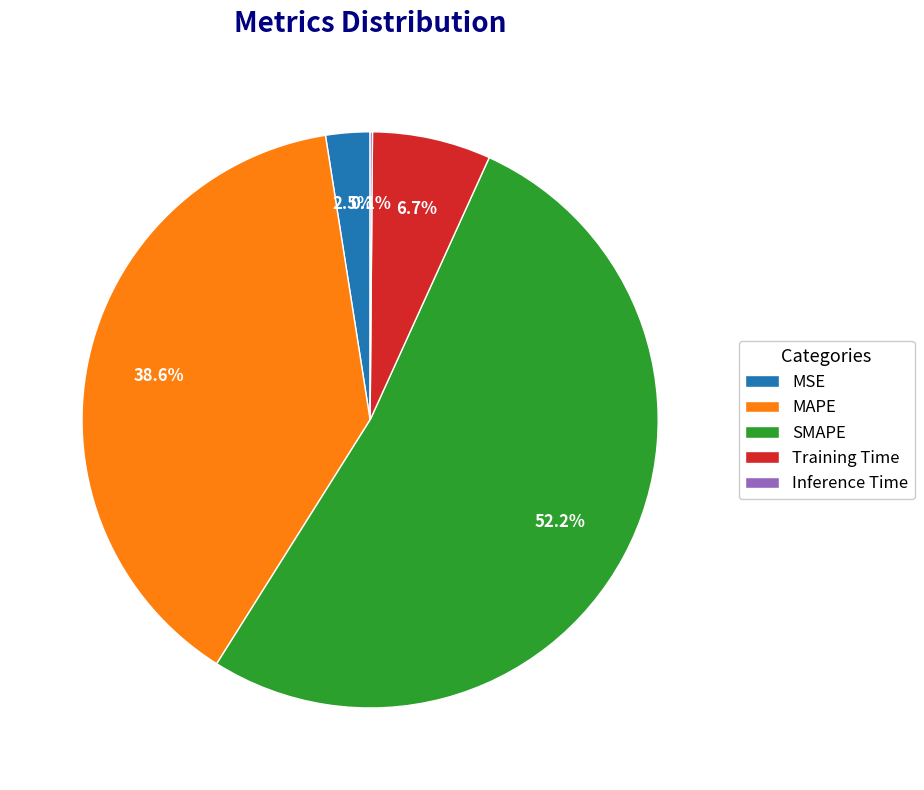

What is the largest slice in the pie chart?

SMAPE